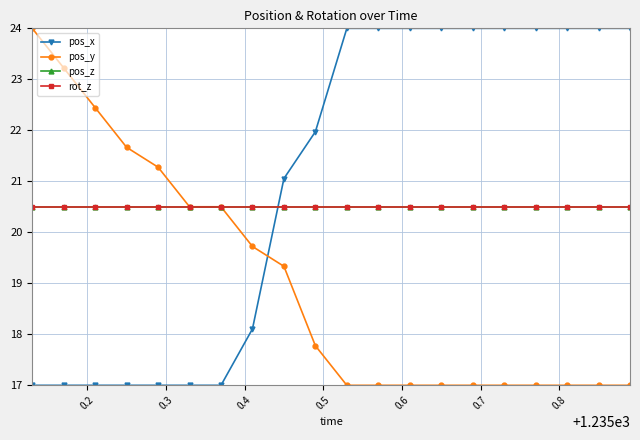

Is this an area chart (filled region under the line)?

No